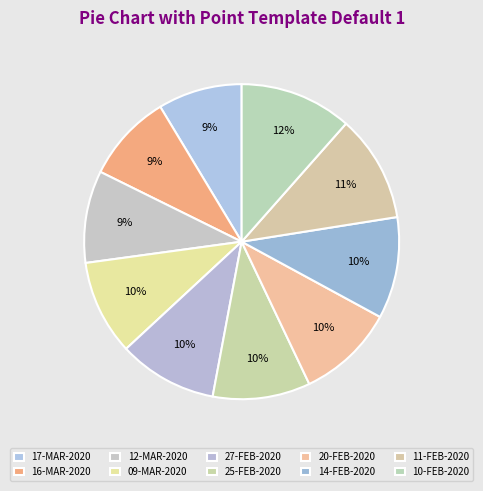

How many slices are in this pie chart?

10